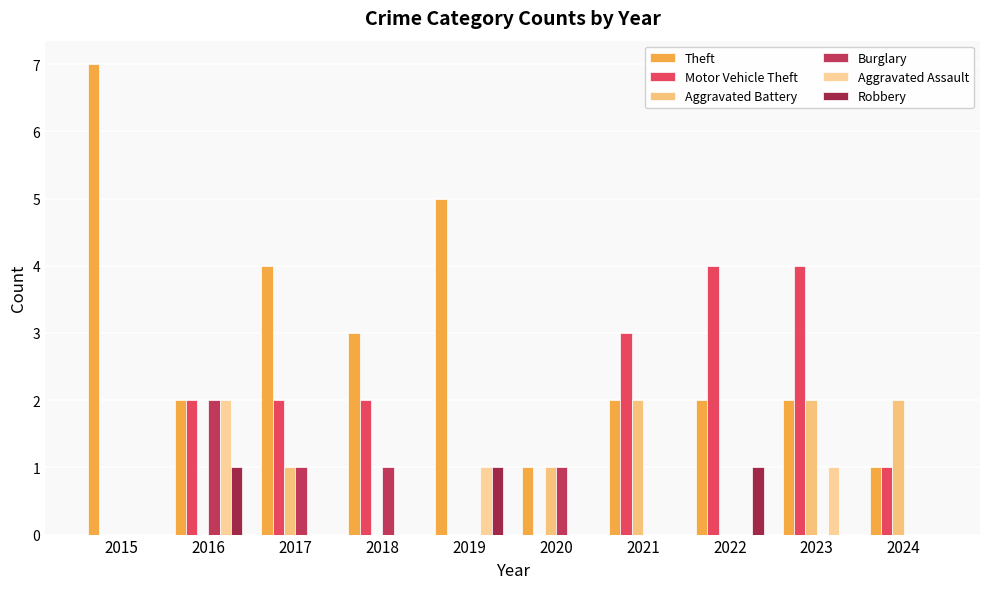

How many series are shown in this chart?

6